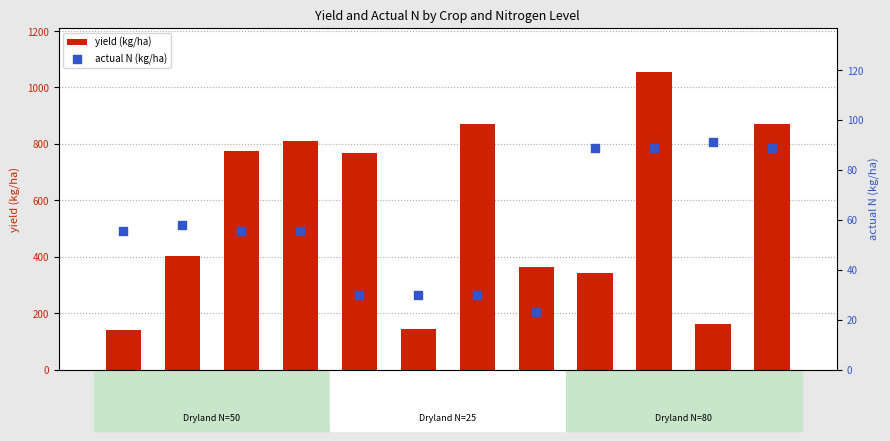

Which series reaches the minimum Y coordinate?

actual N (kg/ha)